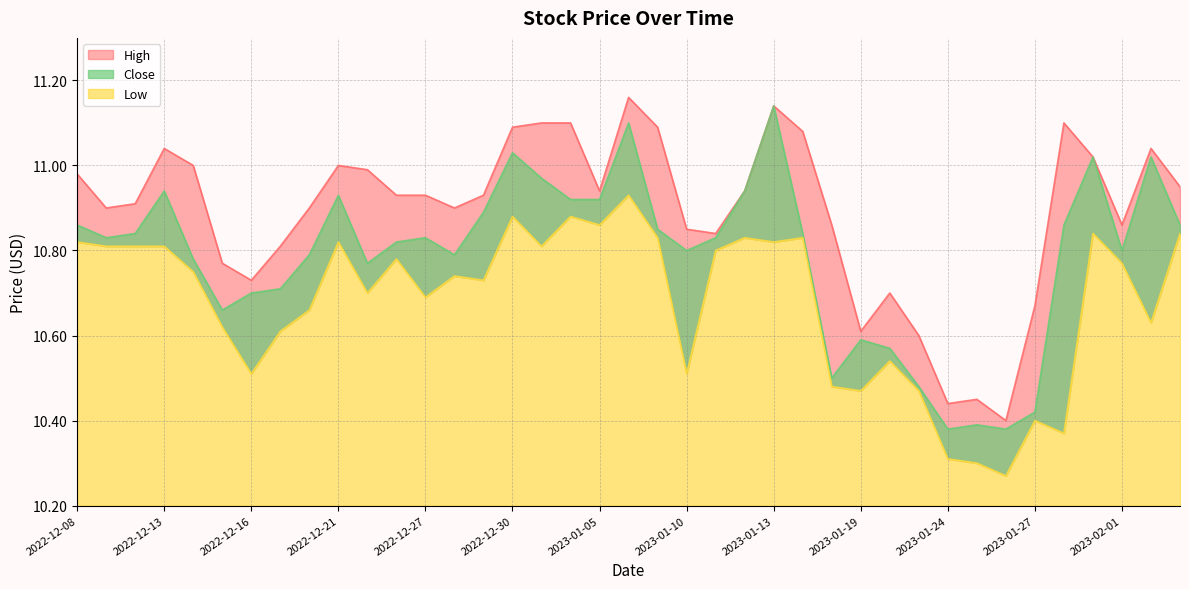

The value of High at 2023-01-19 is 17.5. True or false?

False